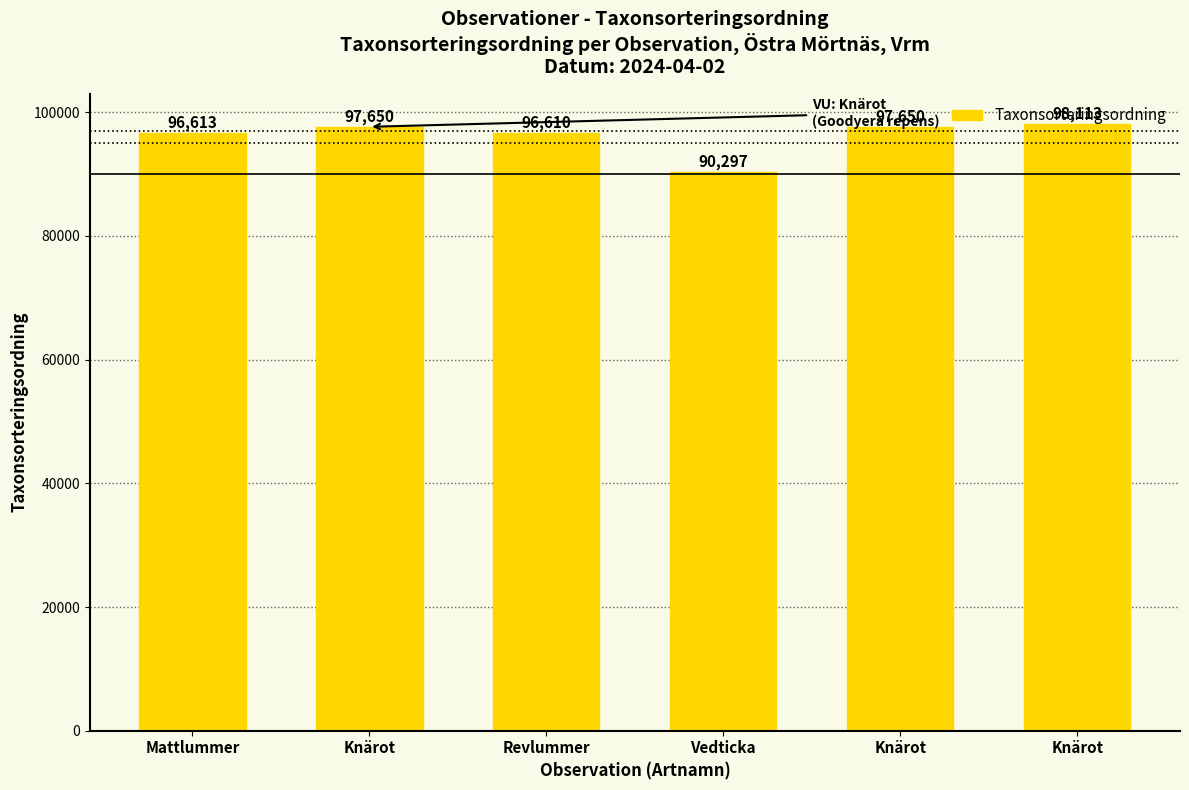

Which has a higher value, Knärot or Mattlummer?

Knärot